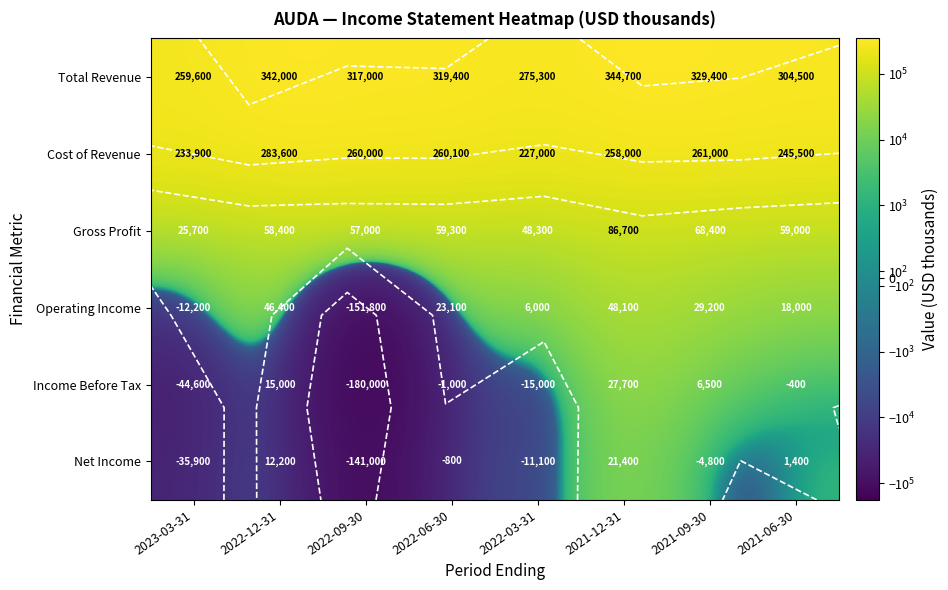

What is the sum of all Cost of Revenue values?

2029100